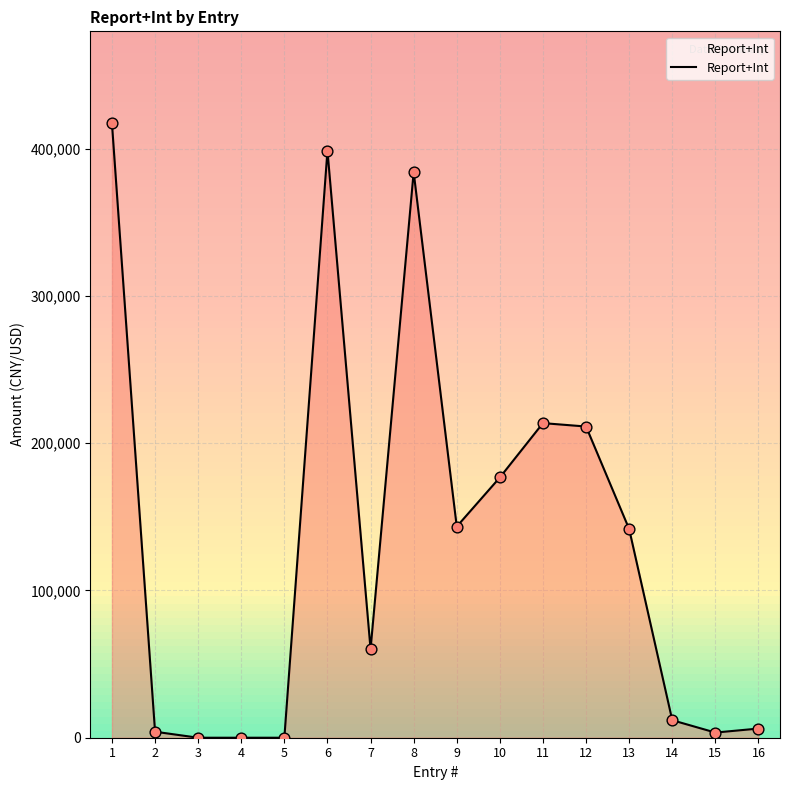

Approximately how many times larger is the value at 7 compared to 6?

0.2